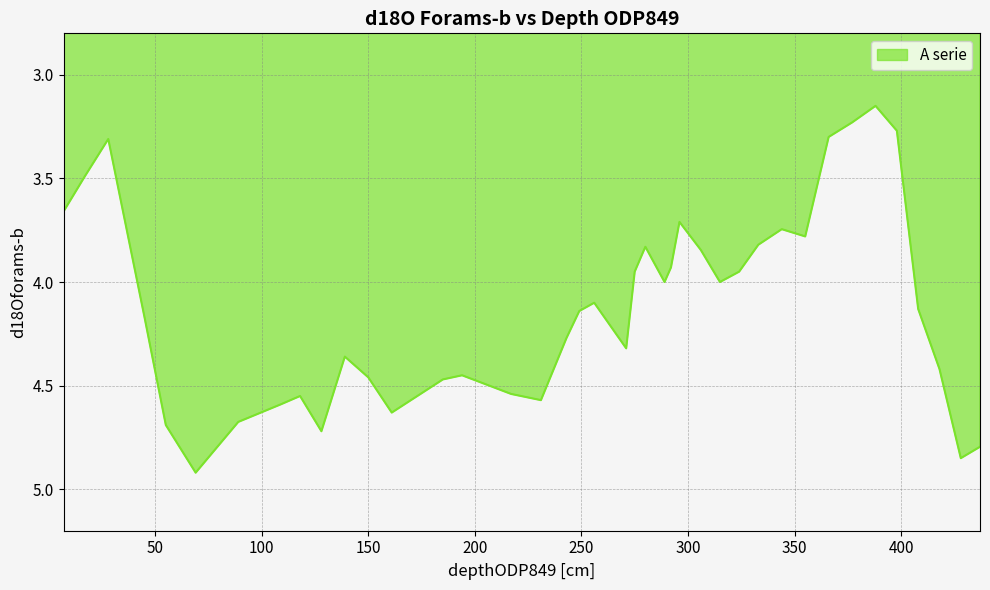

What is the difference between the maximum and minimum values?

1.8